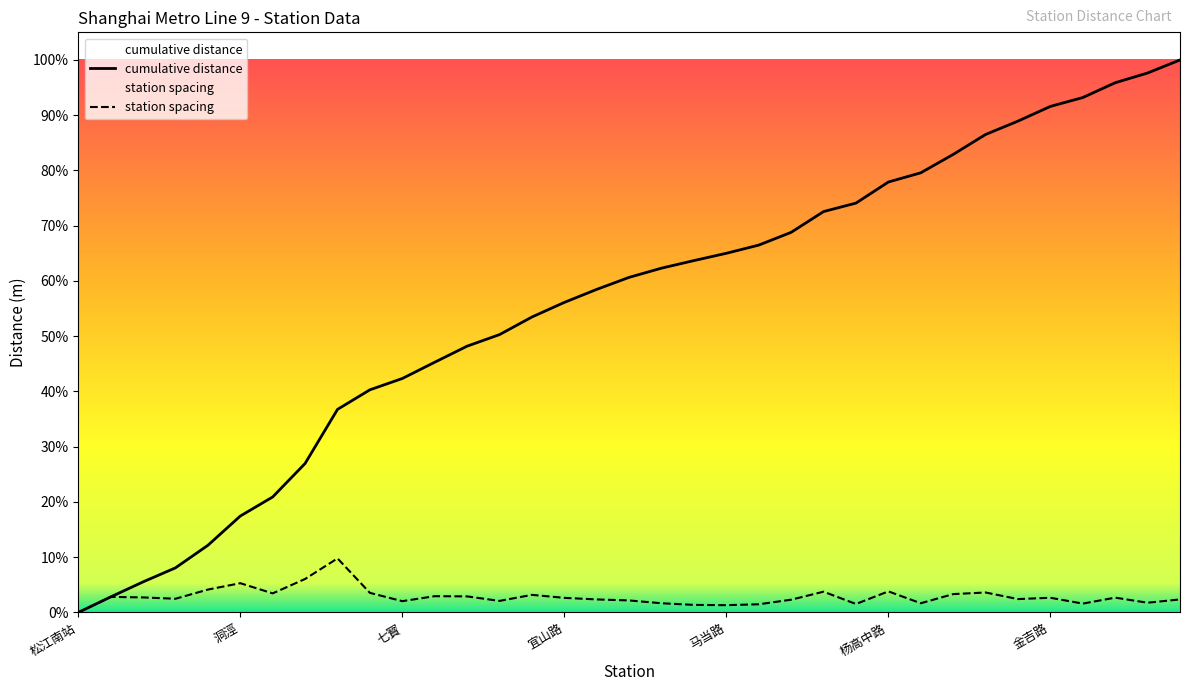

What is the sum of all cumulative distance values?

1246356